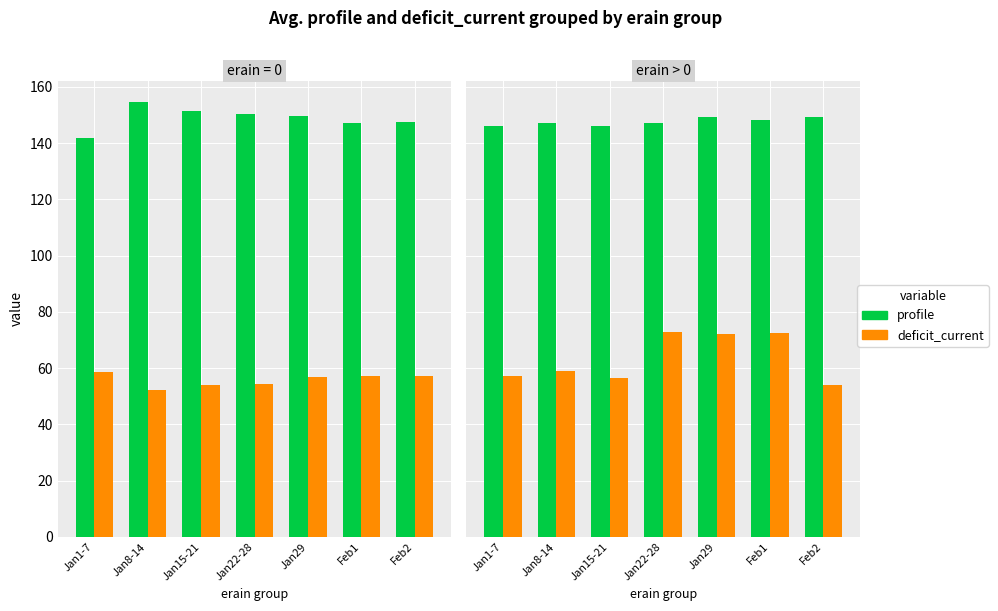

What is the sum of the deficit_current values at Jan22-28 and Jan29?

145.0